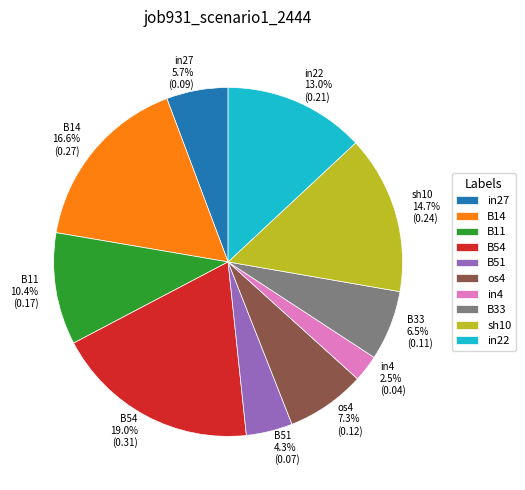

True or false: B54 accounts for 7% of the total.

False